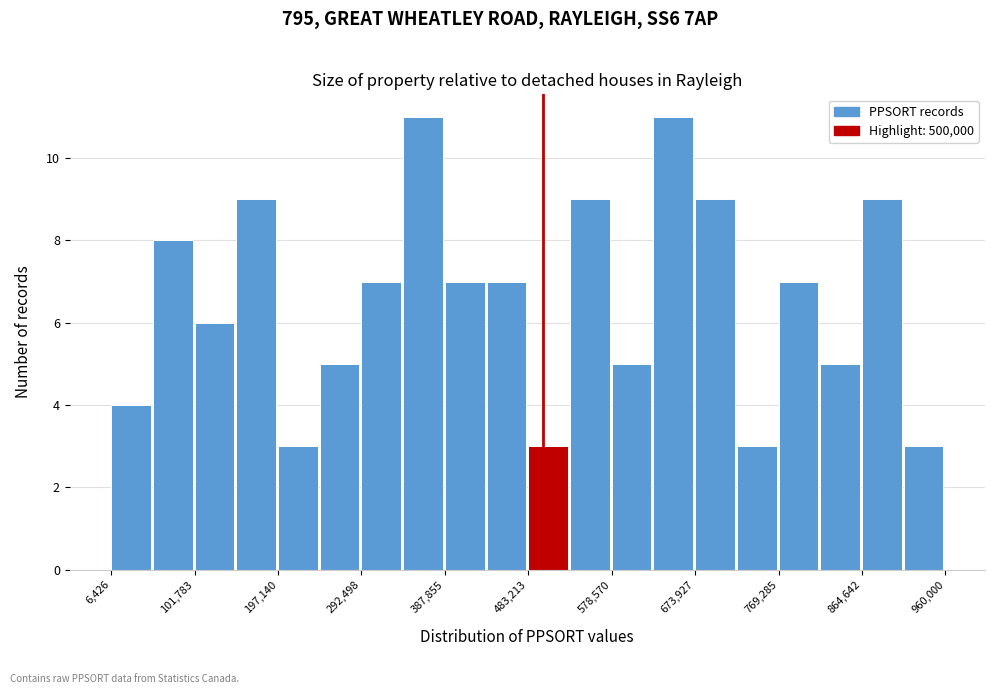

Reading left to right, list every bar in this chart as the range it spans on the x-axis followed by its height. Neither the bar edges nor the heights are printed on the chart, so give them approximately, as read against the axes.

10000 to 50000: 4
50000 to 100000: 8
100000 to 150000: 6
150000 to 200000: 9
200000 to 240000: 3
240000 to 290000: 5
290000 to 340000: 7
340000 to 390000: 11
390000 to 440000: 7
440000 to 480000: 7
480000 to 530000: 3
530000 to 580000: 9
580000 to 630000: 5
630000 to 670000: 11
670000 to 720000: 9
720000 to 770000: 3
770000 to 820000: 7
820000 to 860000: 5
860000 to 910000: 9
910000 to 960000: 3